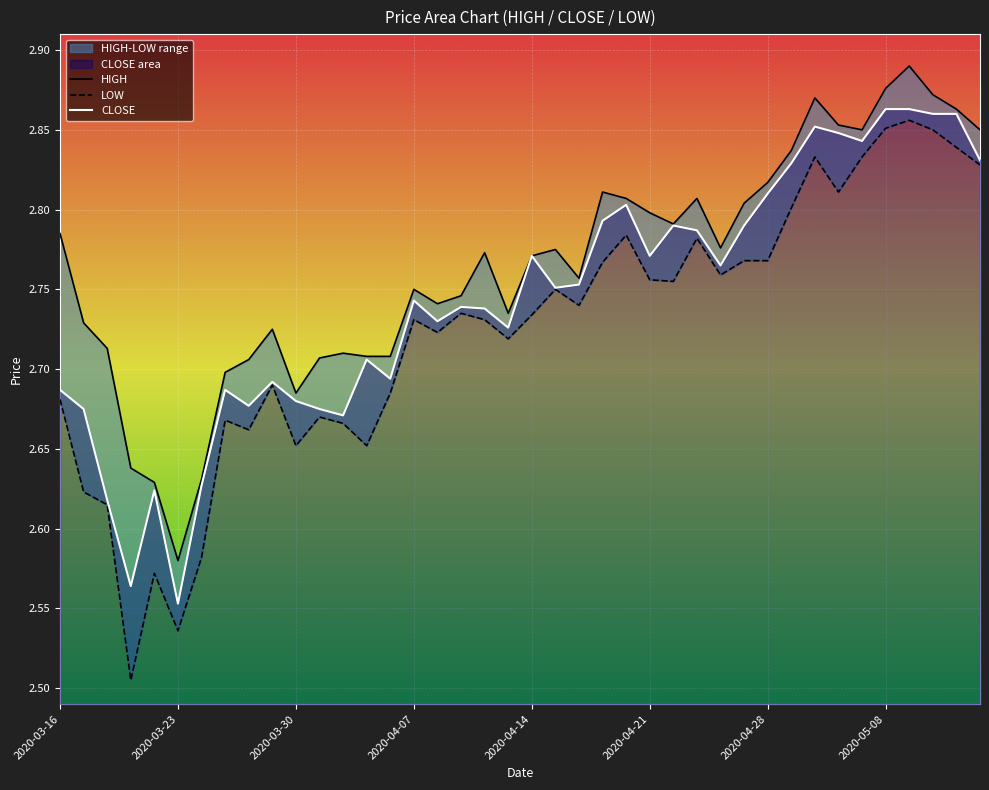

True or false: LOW and CLOSE cross at least once.

False